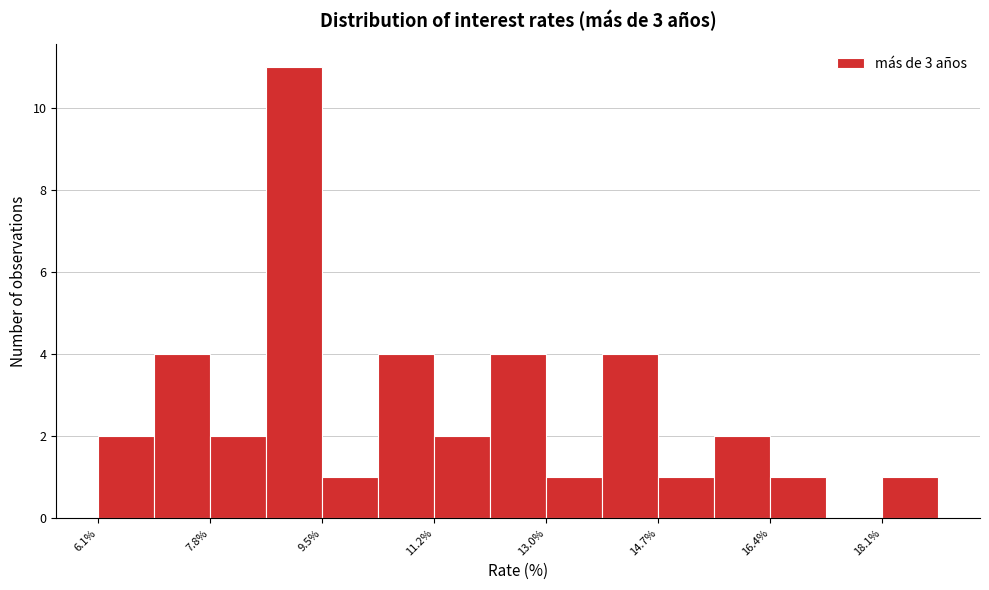

What is the height of the bar covering 18.2 to 19.0 on the x-axis? Neither the bar edges nor the heights are printed on the chart, so give them approximately, as read against the axes.

1